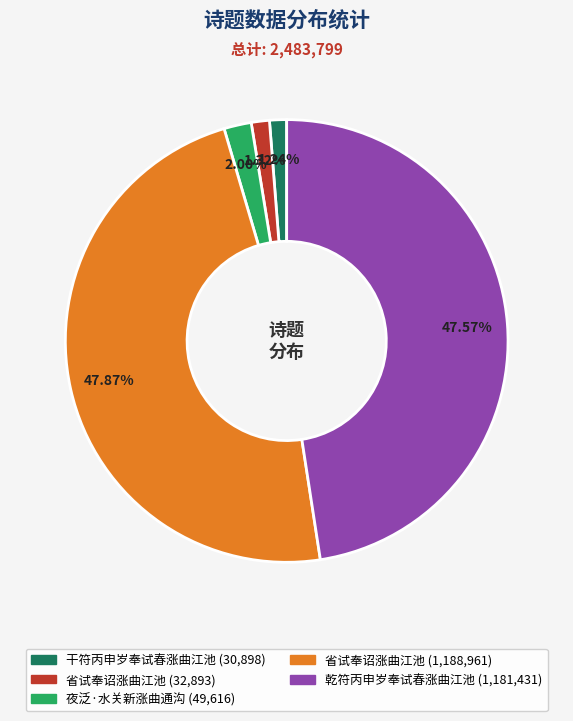

Does any single category account for the majority?

No